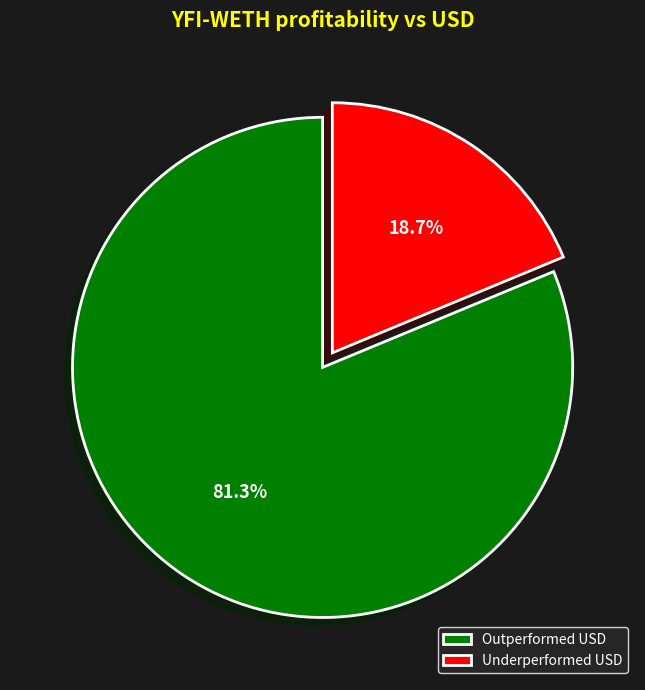

Which category has the smallest portion of the pie?

Underperformed USD